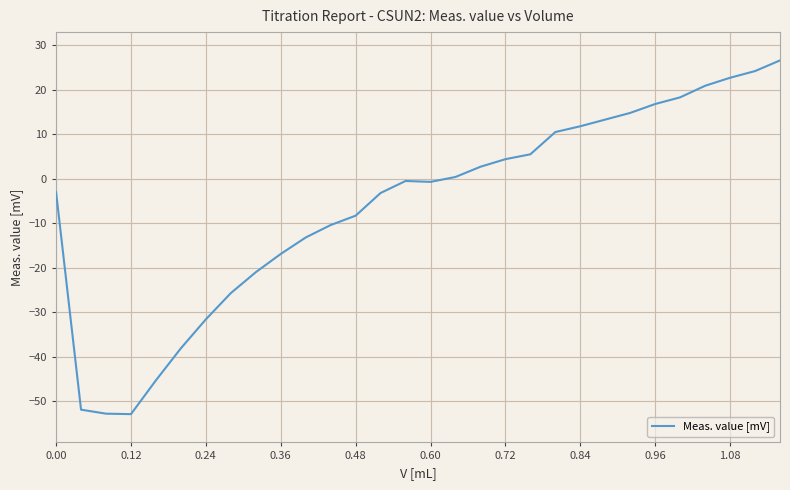

What is the difference between the second highest and second lowest values?

77.0